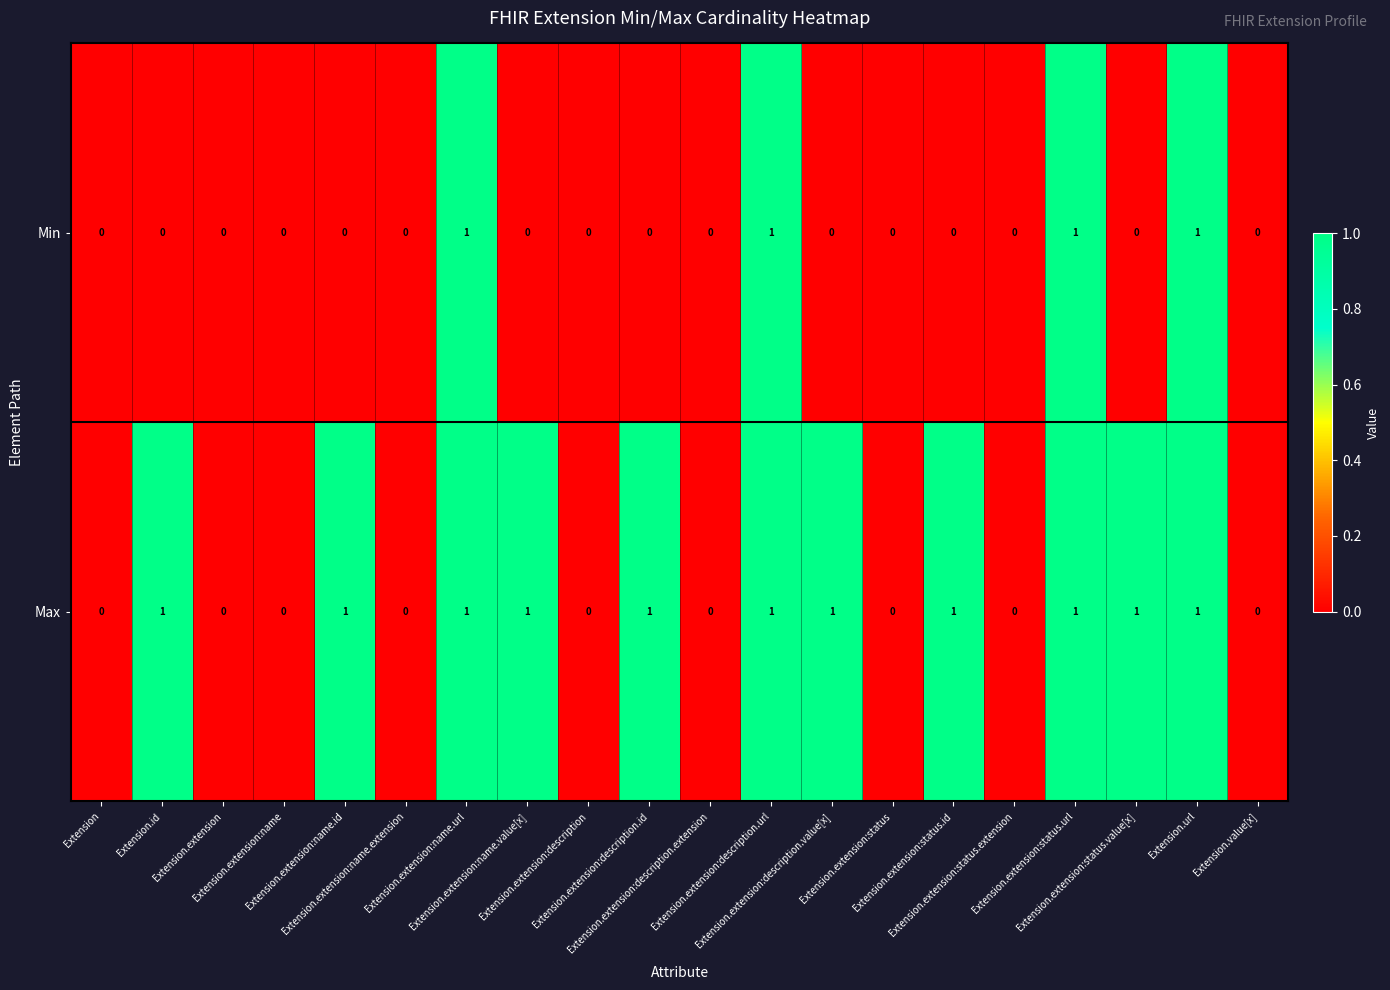

At Extension.extension:name.id, list the series in order from largest to smallest.

Max, Min